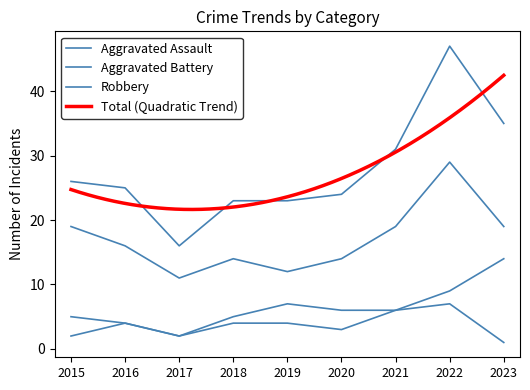

What is the total value across all series at 2023?

69